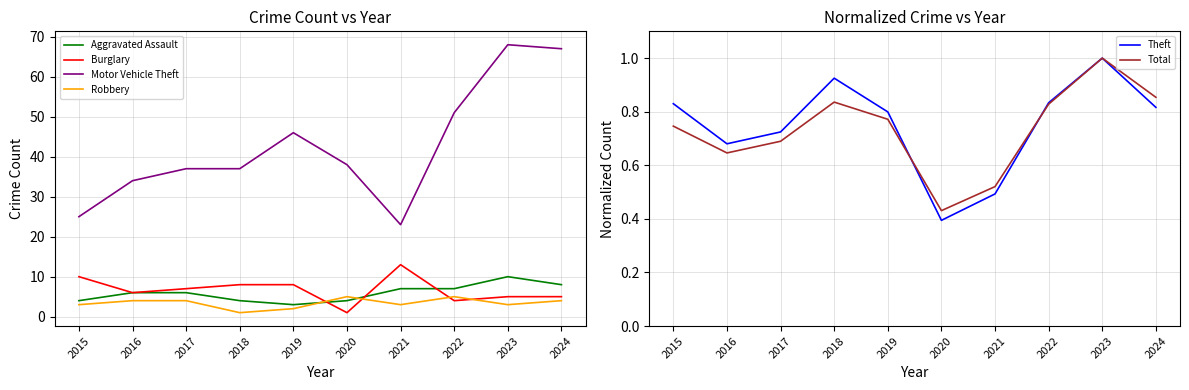

How many Robbery values are between 3 and 4?

6